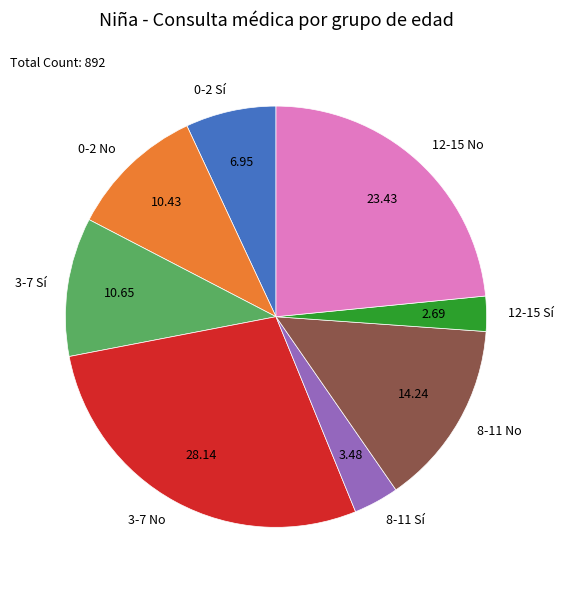

Combined, do 0-2 No and 12-15 Sí account for over 50%?

No